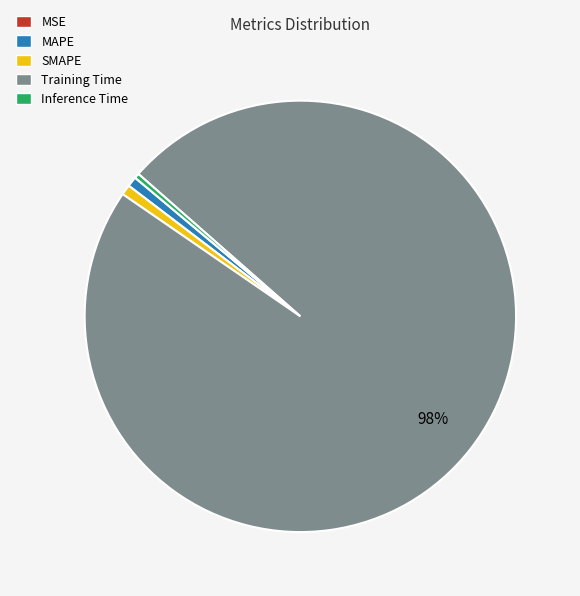

What percentage is the MAPE slice, to the nearest percent?

1%